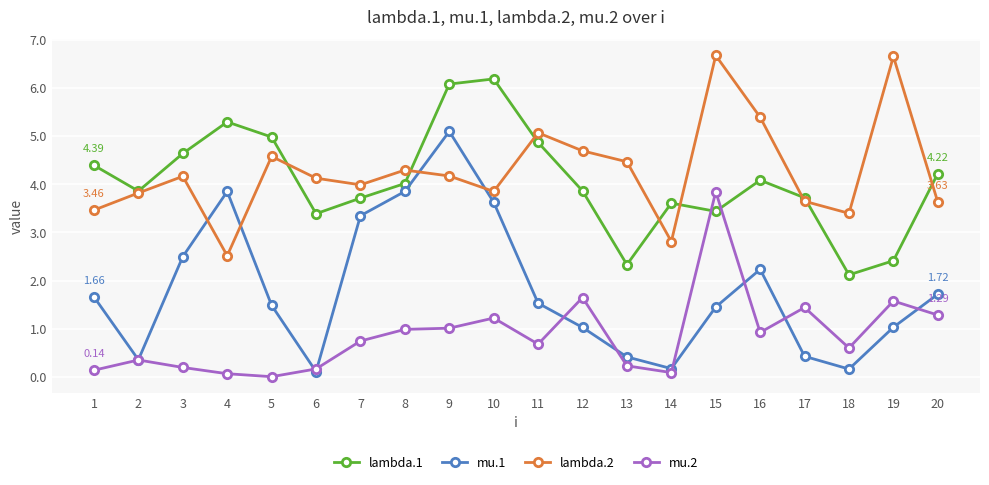

Which series has the largest total across all categories?

lambda.2